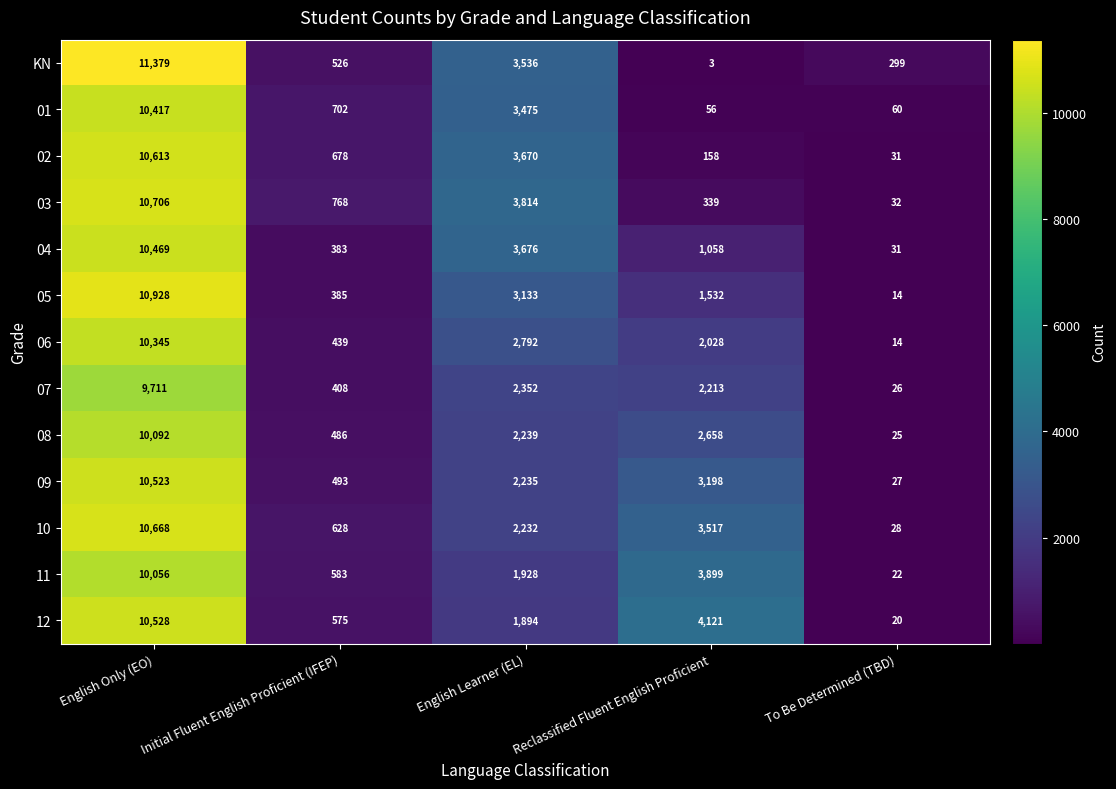

List the series in order of their peak value, highest first.

KN, 05, 03, 10, 02, 12, 09, 04, 01, 06, 08, 11, 07